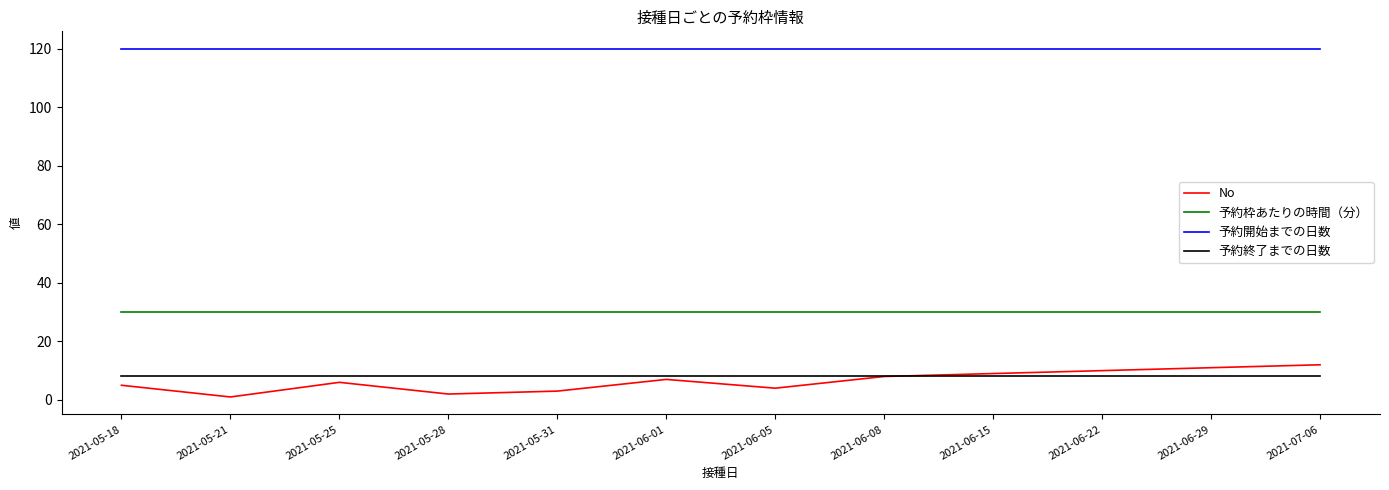

What is the total value across all series at 2021-06-01?

165